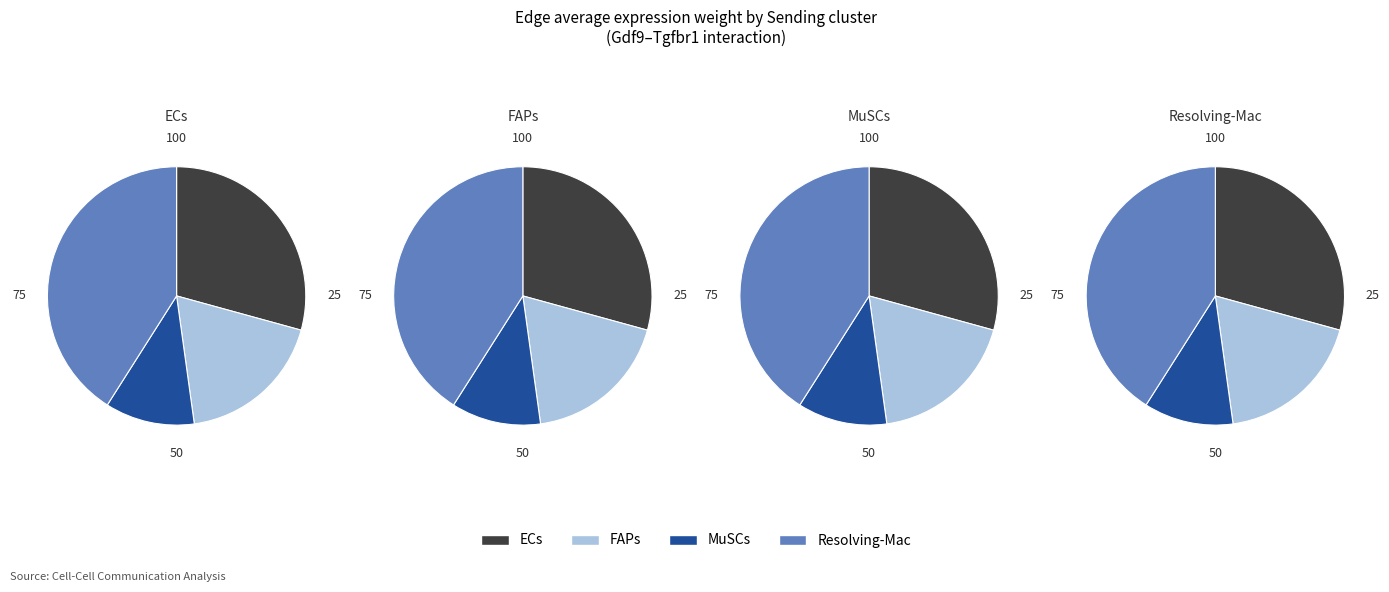

Which series has the widest spread of values?

FAPs